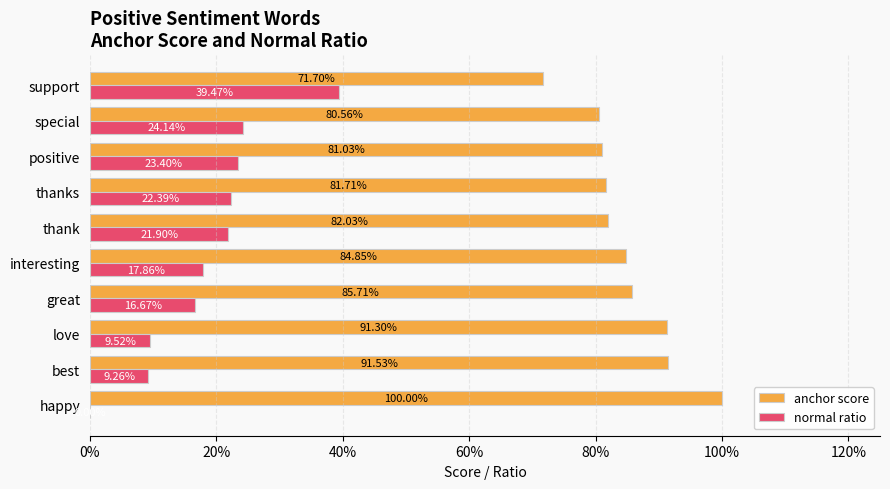

What are all the series names shown in the legend?

anchor score, normal ratio